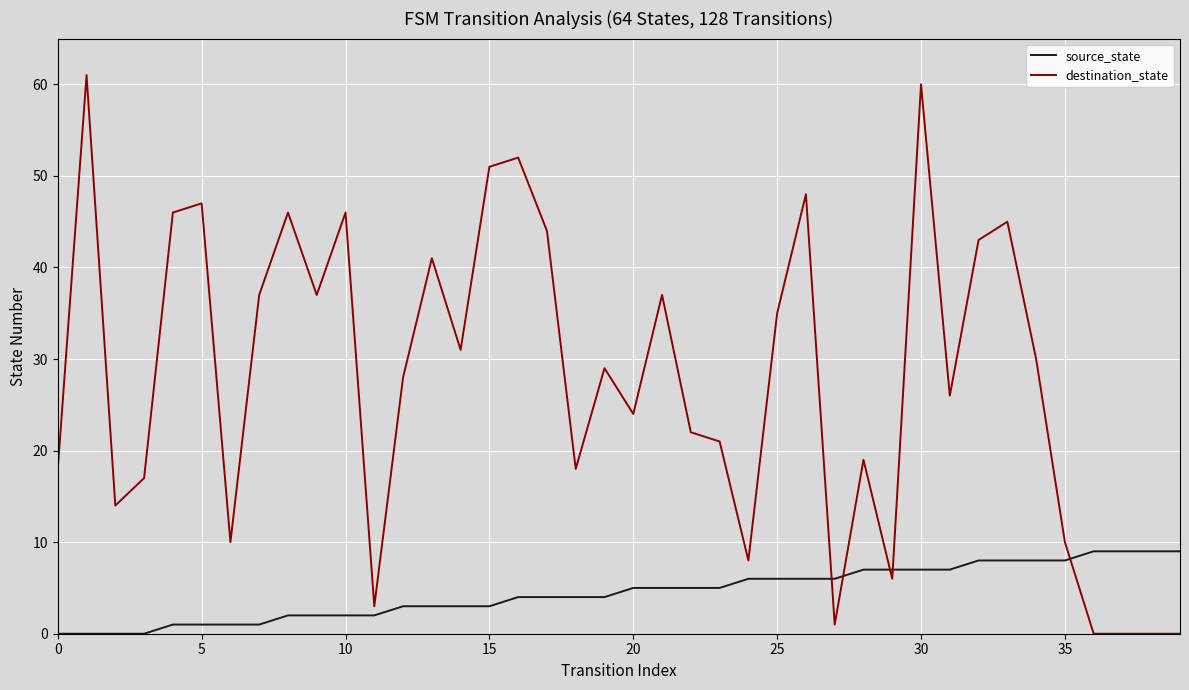

What is the sum of all source_state values?

180